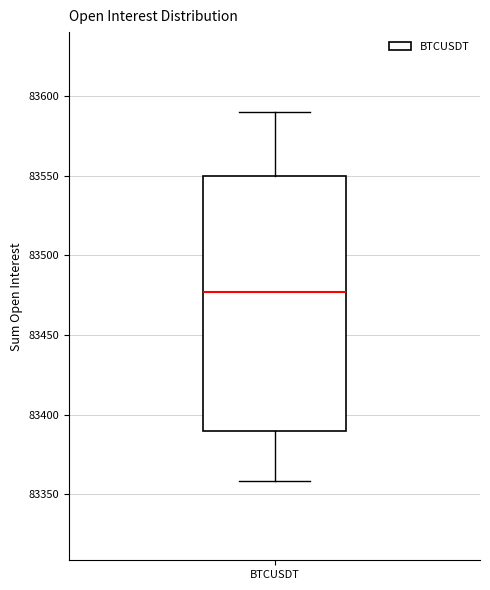

Transcribe this box plot: give where the median line is, the range the box spans, and where the two whiskers end, as read against the y-axis. The values are not printed on the chart, so give them approximately, as read against the axis.

median 83475, box 83390 to 83550, whiskers 83360 to 83590